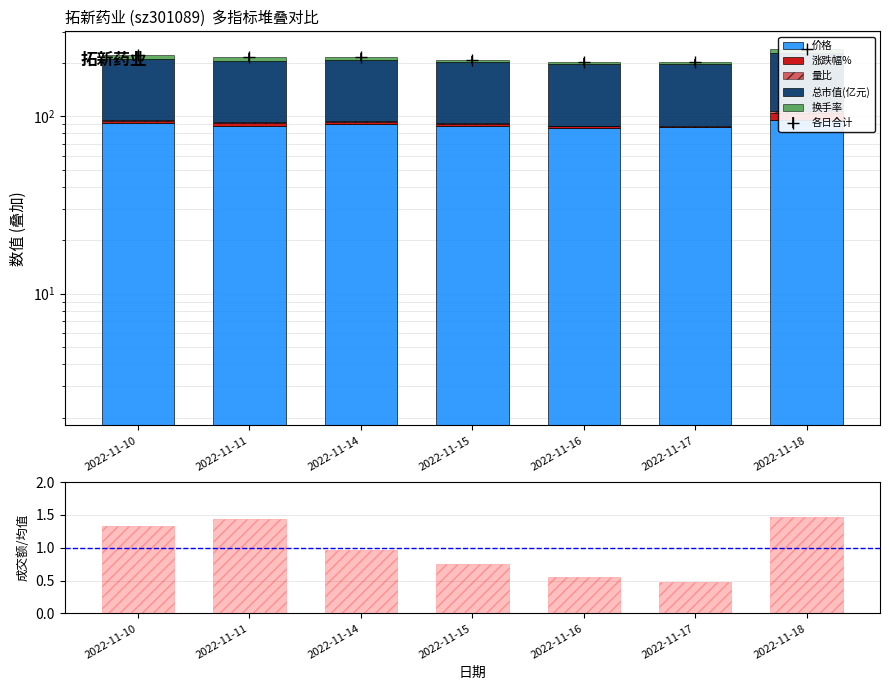

Which label corresponds to the smallest value in the chart?

2022-11-17